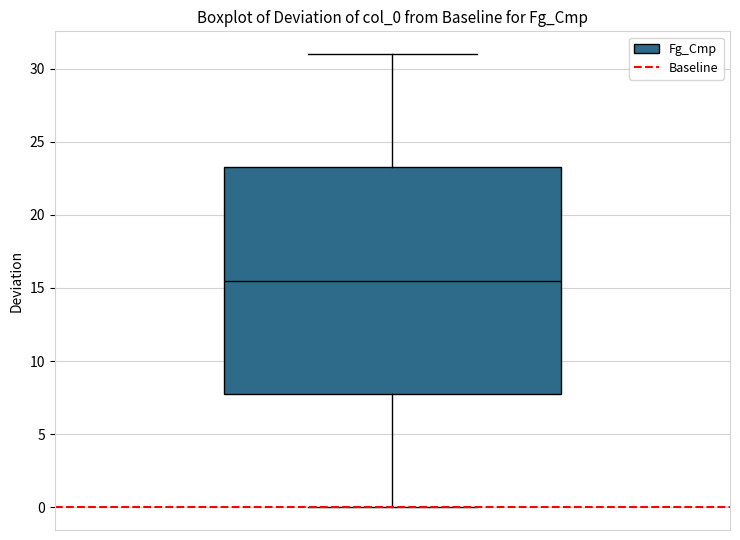

Read this box plot against the y-axis: the position of the median line, the range covered by the box, and the ends of both whiskers. The values are not printed on the chart, so give them approximately, as read against the axis.

median 15.5, box 8.0 to 23.5, whiskers 0.0 to 31.0